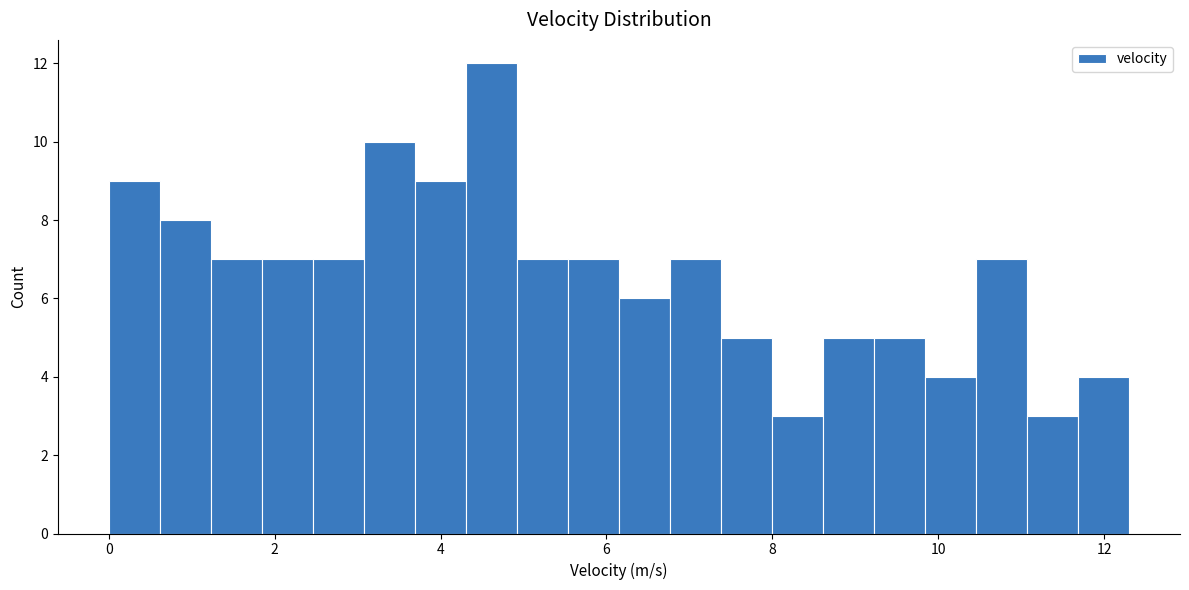

Read against the x-axis, roughly where is the centre of the tallest bar?

4.6